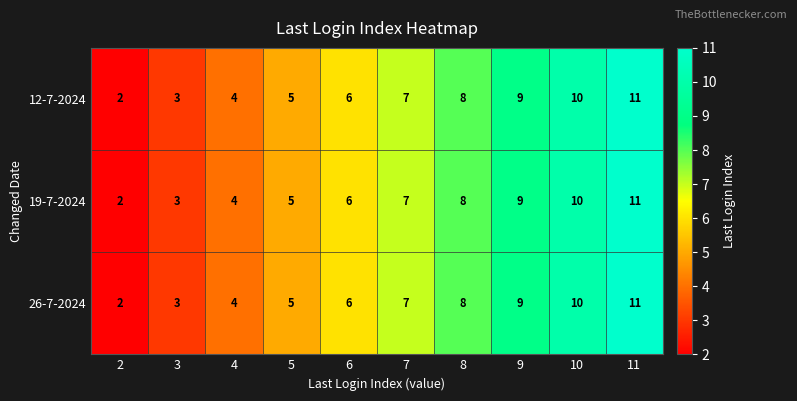

What is the total value across all series at 11?

33